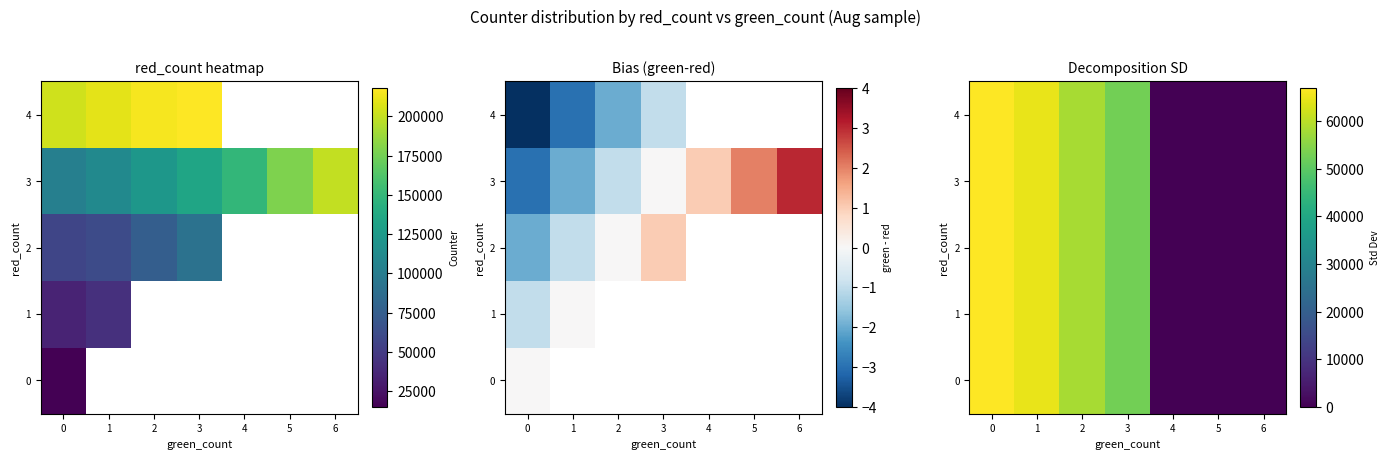

What is the total value across all series at 3?

262591.3